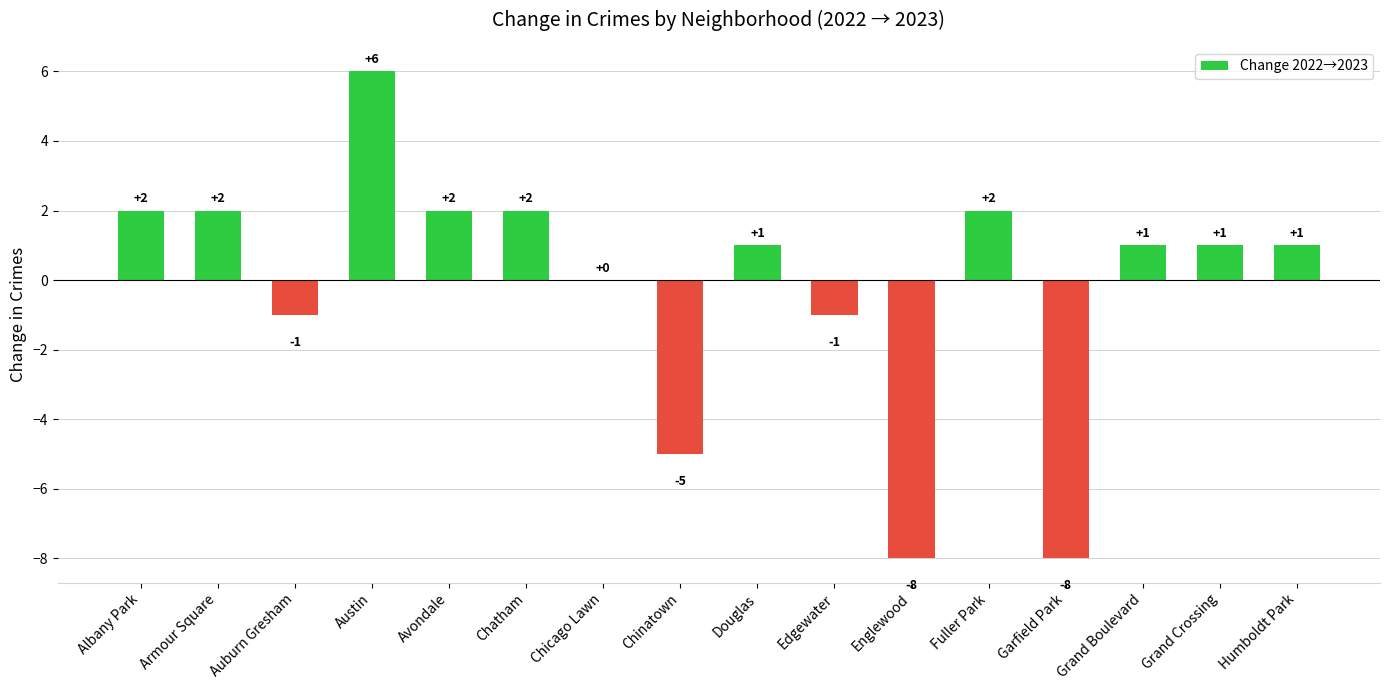

What is the ratio of the value at Grand Crossing to the value at Humboldt Park?

1.0